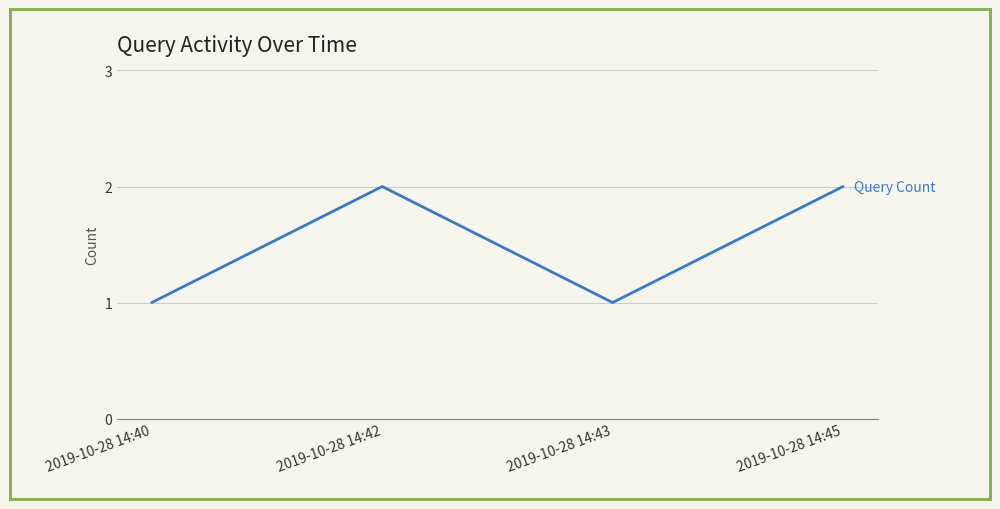

How many interior local peaks (higher than both neighbors) does the data have?

1